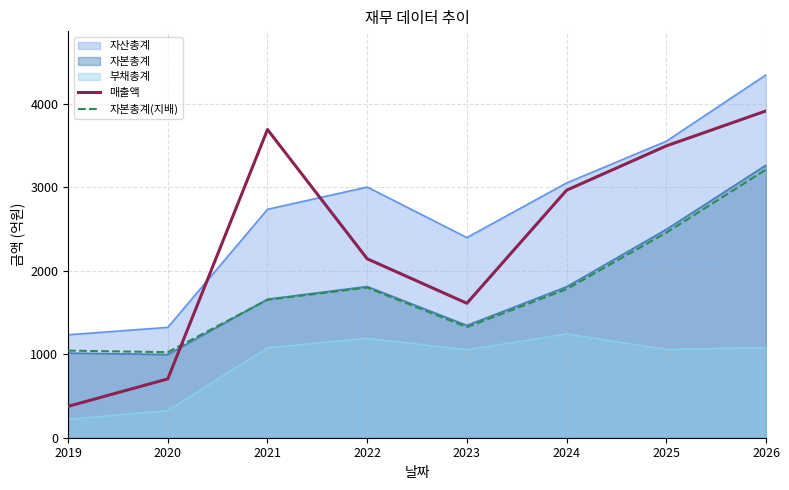

How many intersections are there between 매출액 and 자본총계(지배)?

1